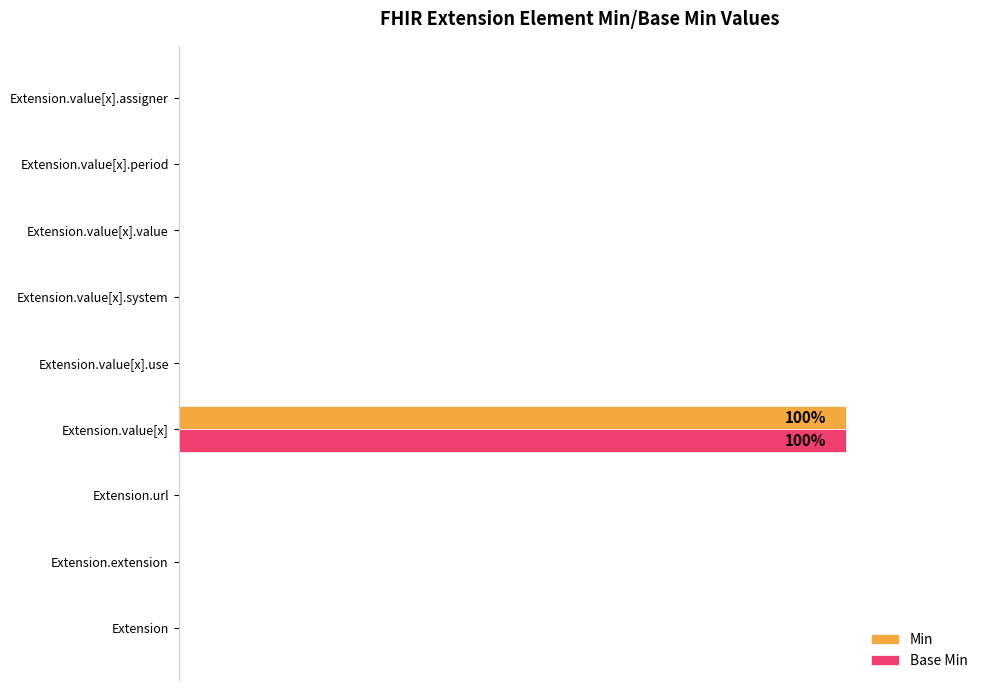

Which series has the largest total across all categories?

Min